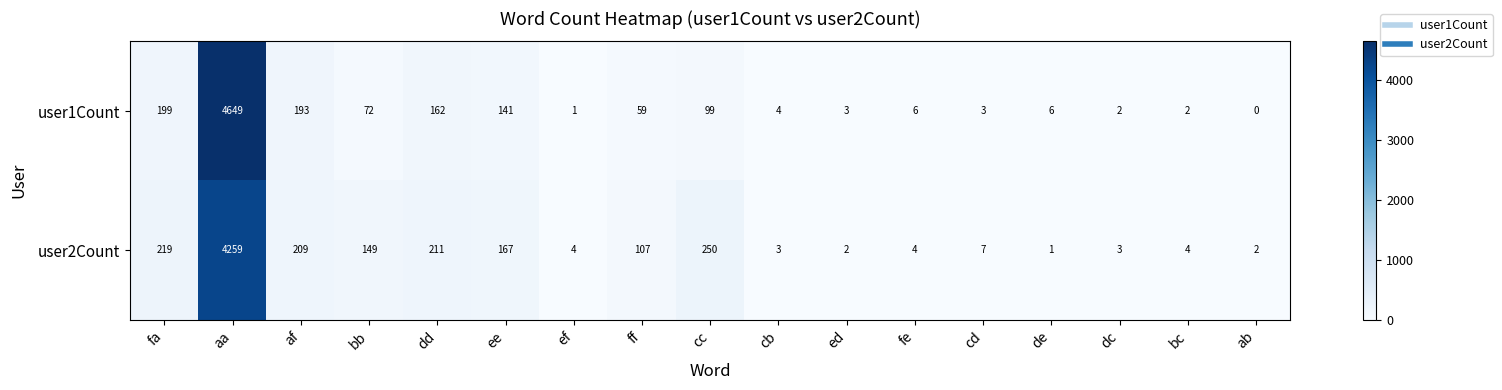

What is the maximum value for user1Count?

4649